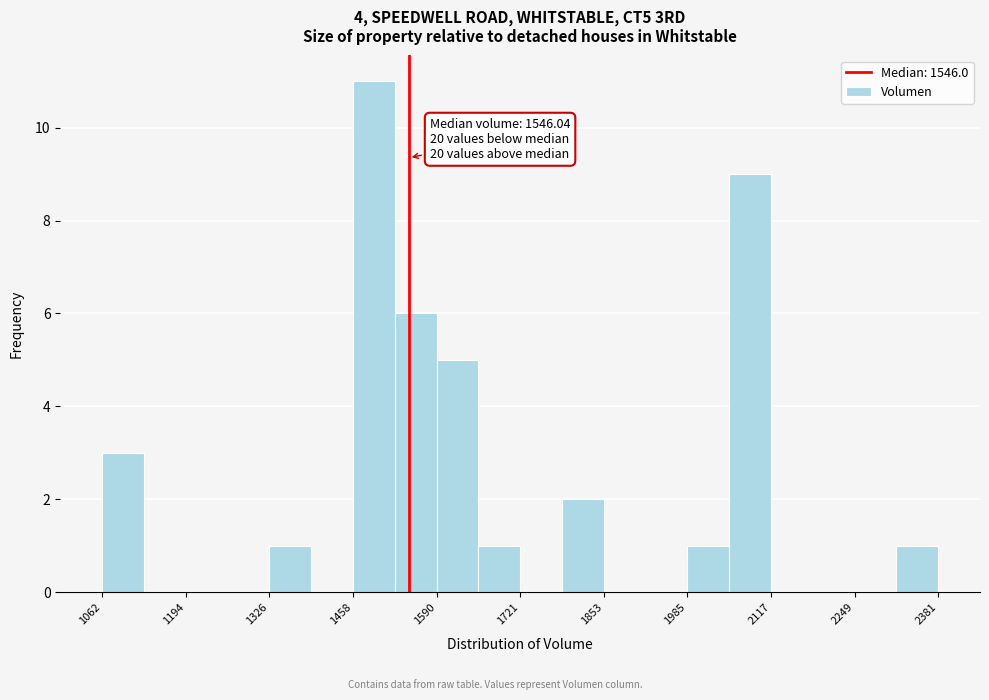

Around what value on the x-axis is the tallest bar? Give the approximate position of its centre, as read against the axis.

1500